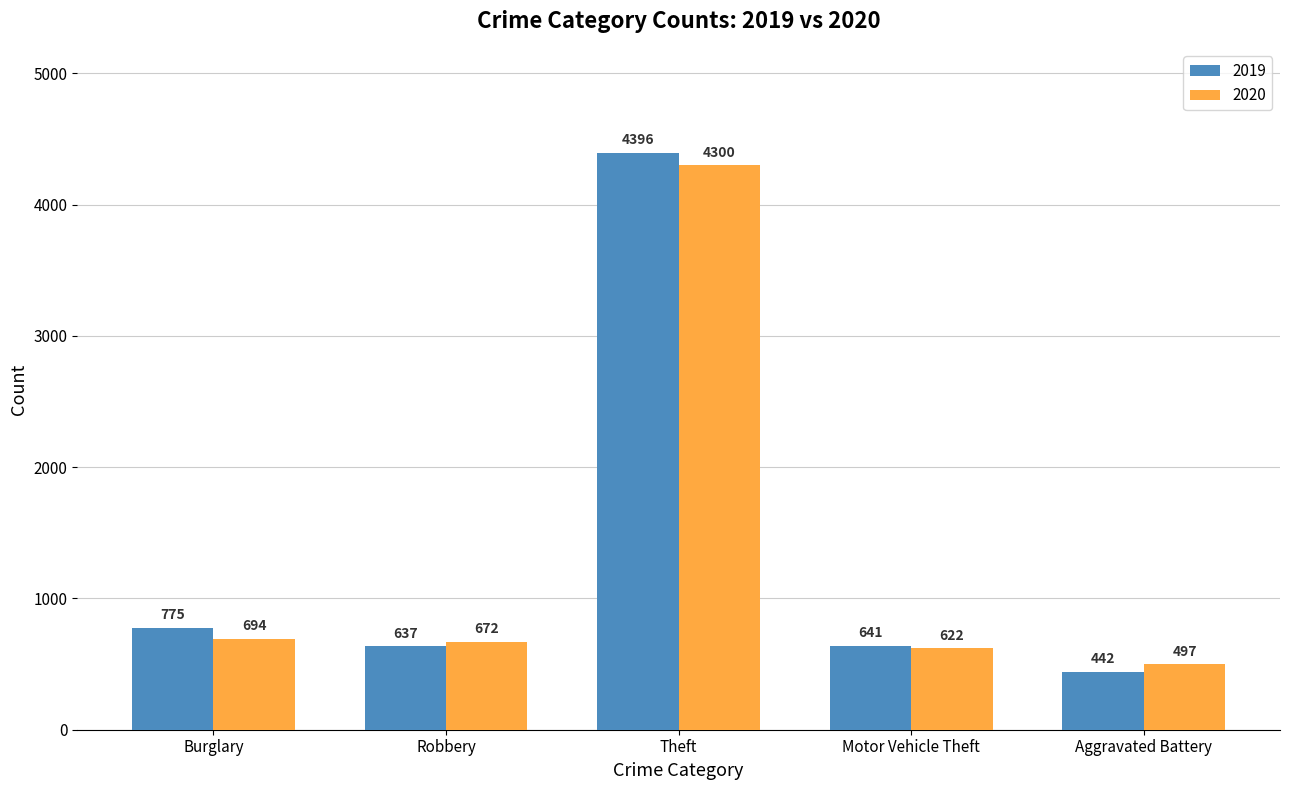

Which label corresponds to the largest value in the chart?

Theft